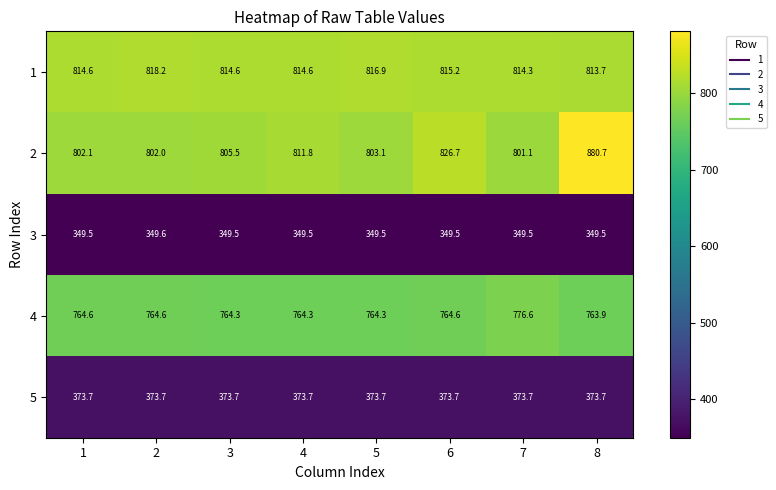

The 1 series shows 1262.2 at 3. True or false?

False